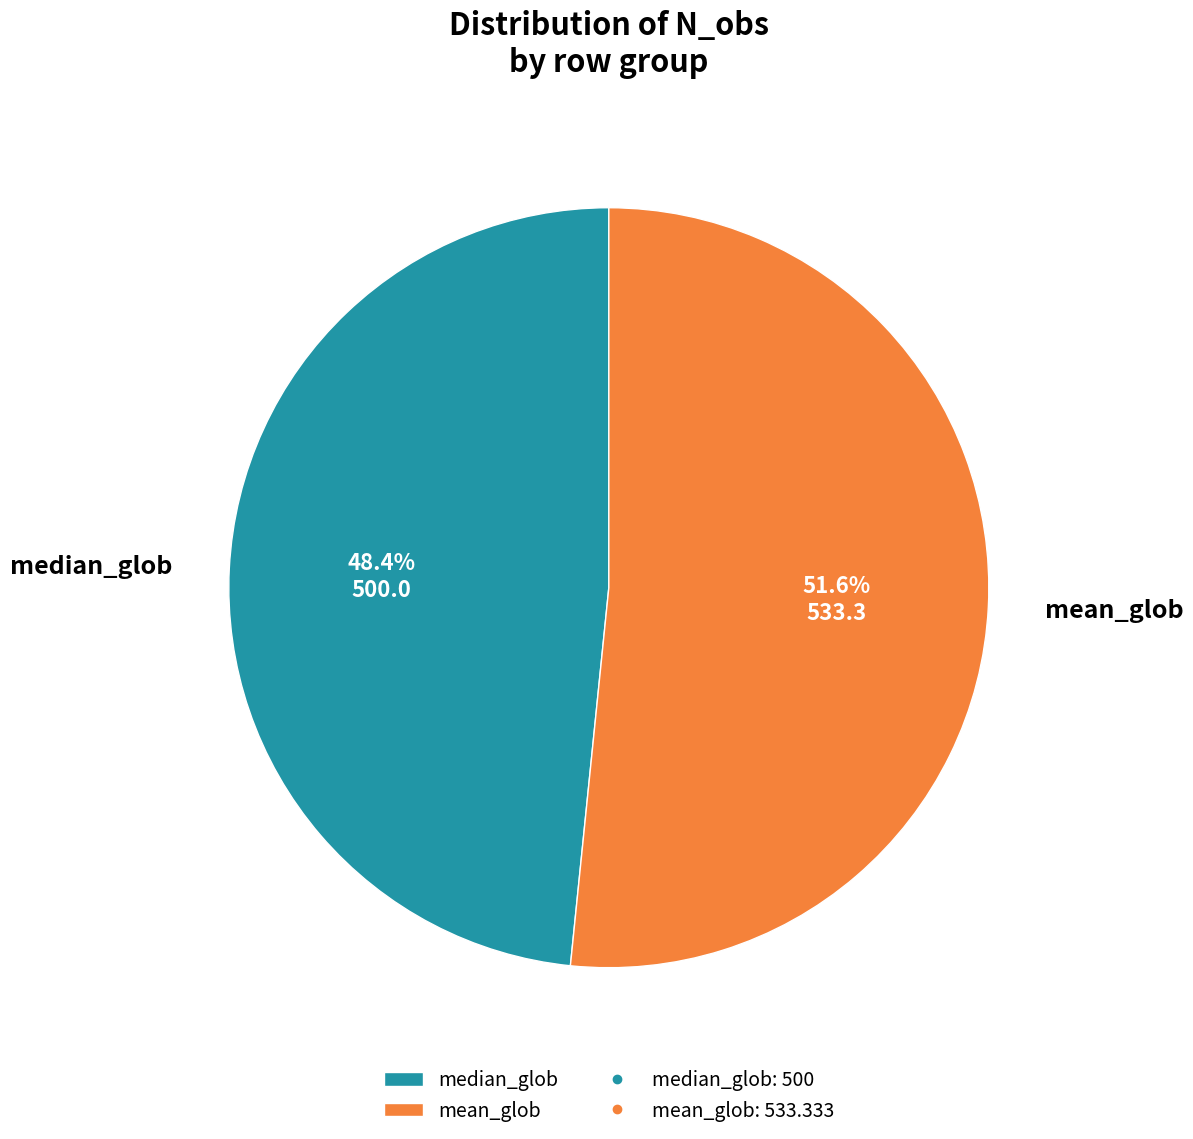

Count the number of slices in the pie.

2